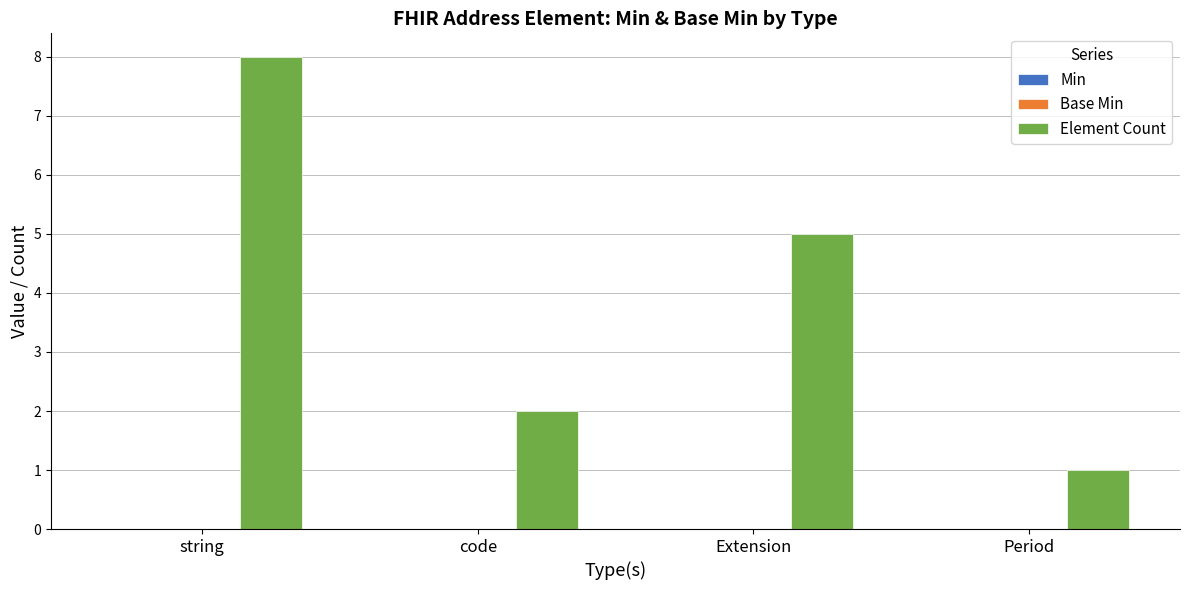

What value does the data have at Extension?

5